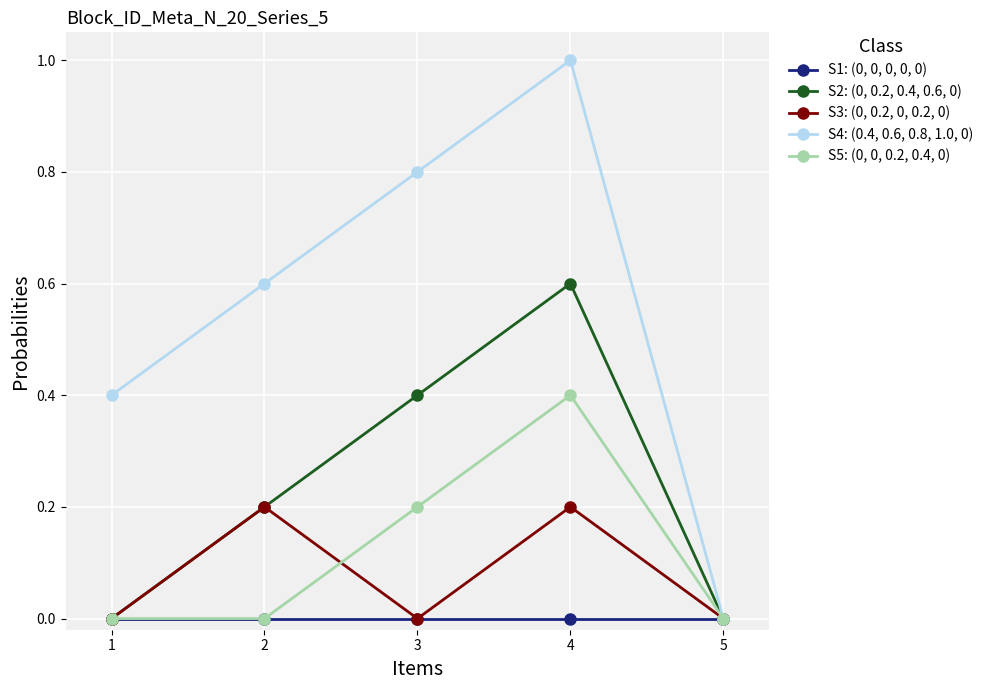

True or false: S3: (0, 0.2, 0, 0.2, 0) has more than 0 interior local peaks.

True